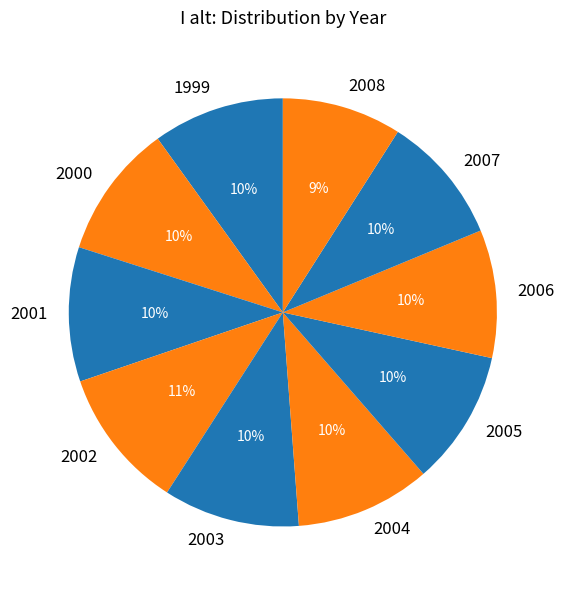

True or false: 1999 accounts for 1% of the total.

False